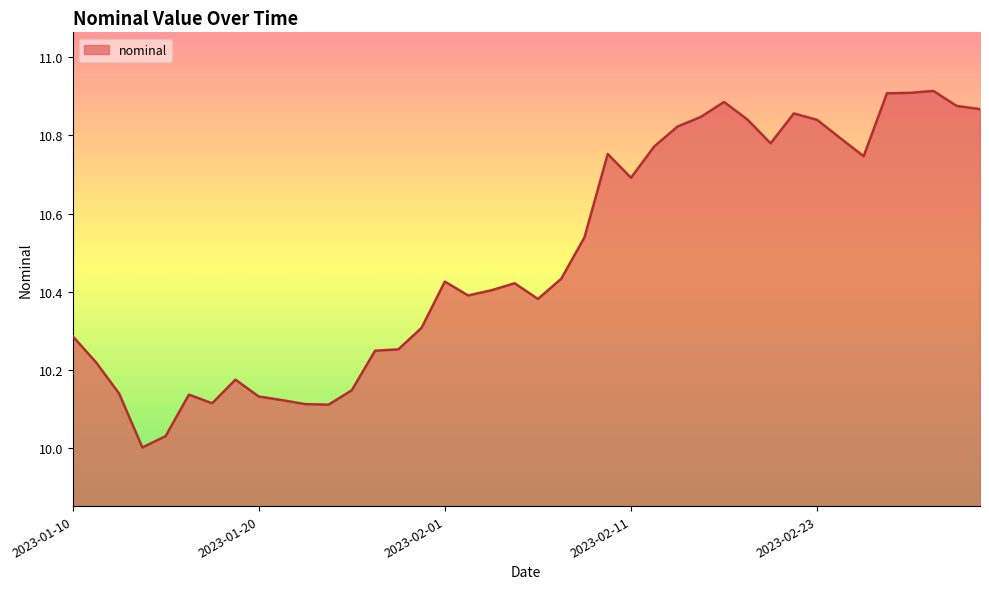

What is the difference between the maximum and minimum values?

0.9